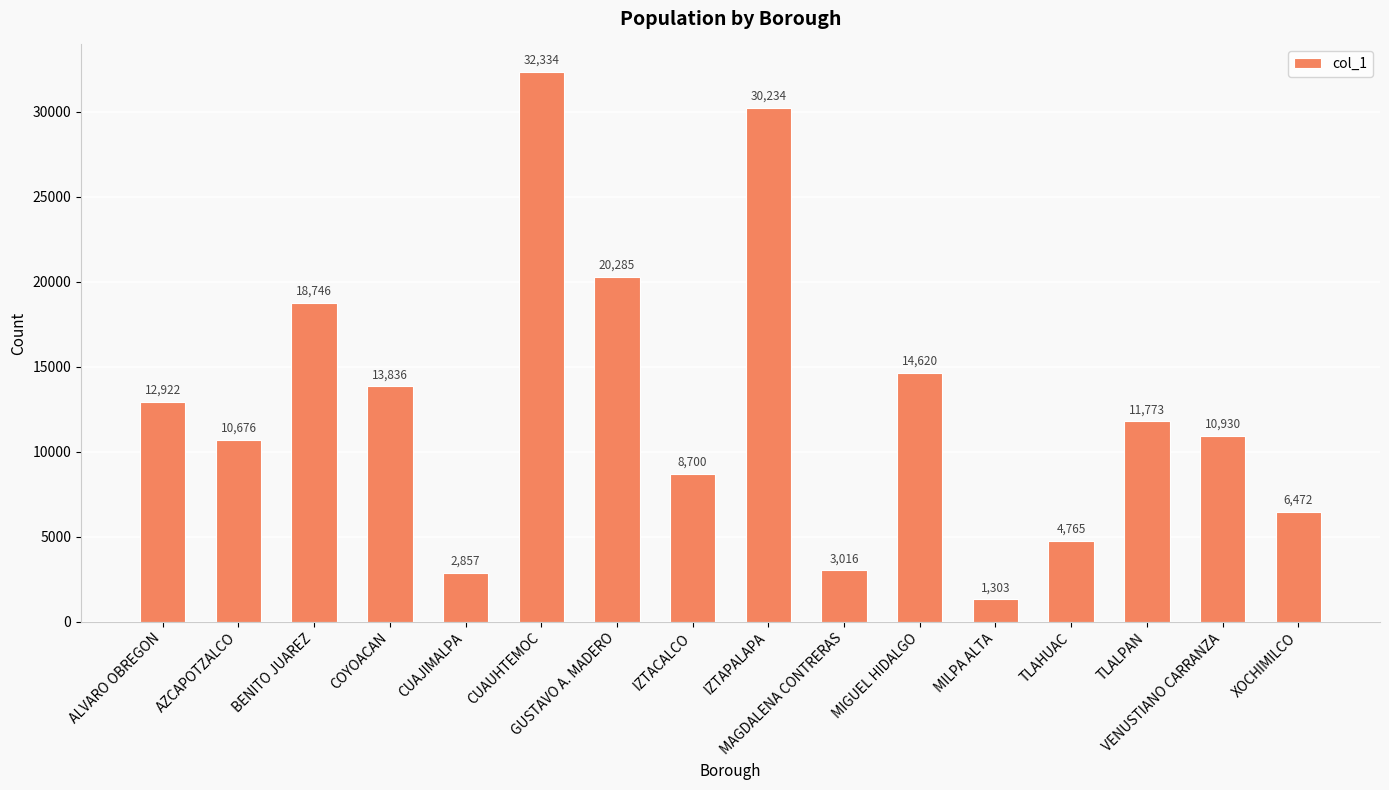

At which label is the value closest to 16818?

BENITO JUAREZ